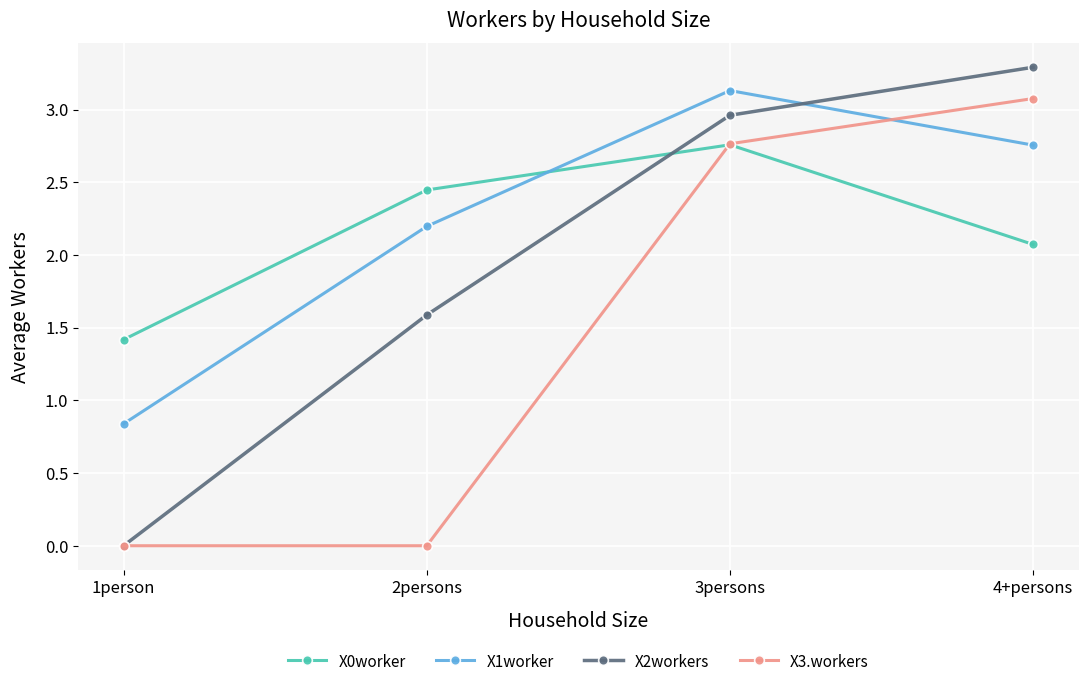

Between which two adjacent categories do X2workers and X1worker first intersect?

3persons and 4+persons